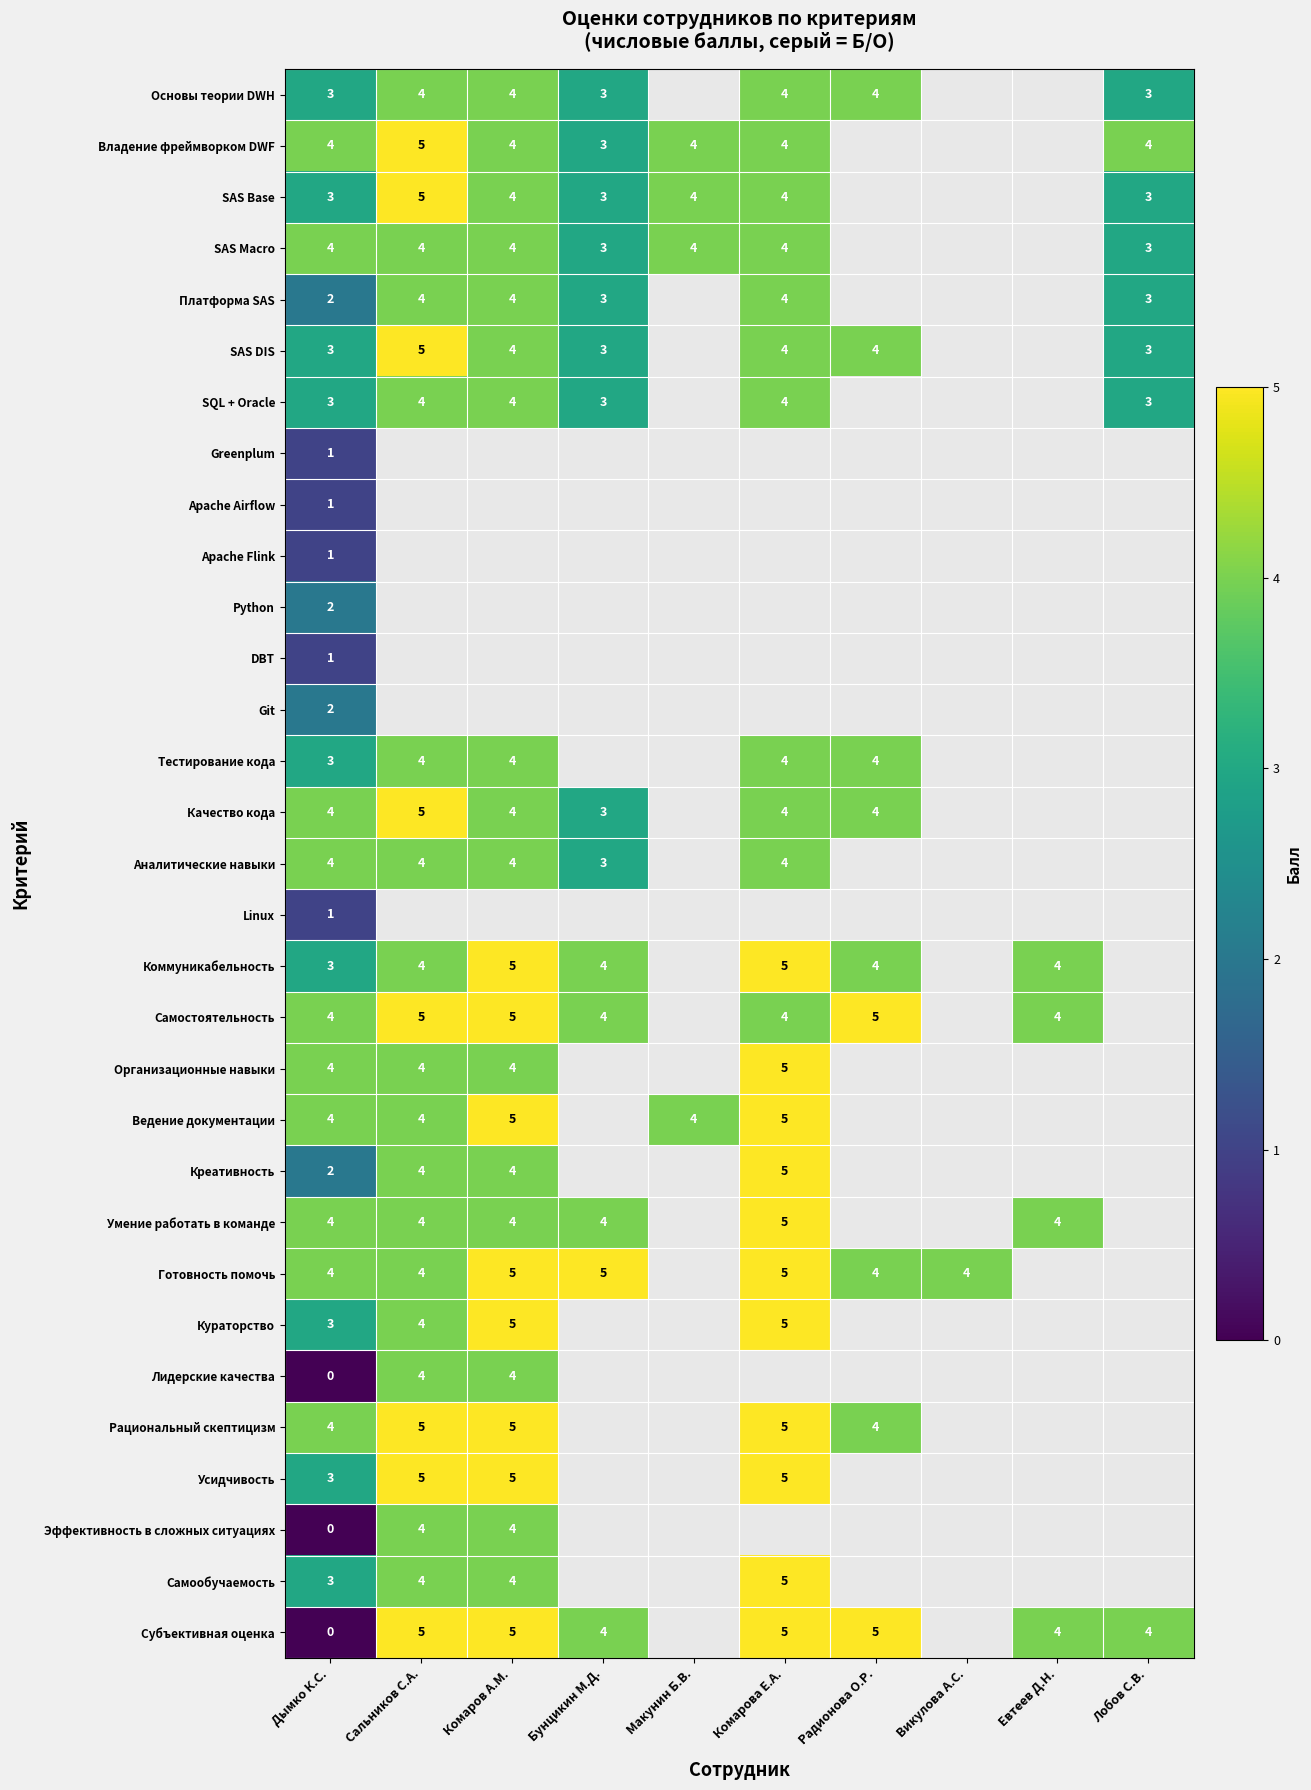

True or false: Коммуникабельность has a value of 4 at Радионова О.Р..

True